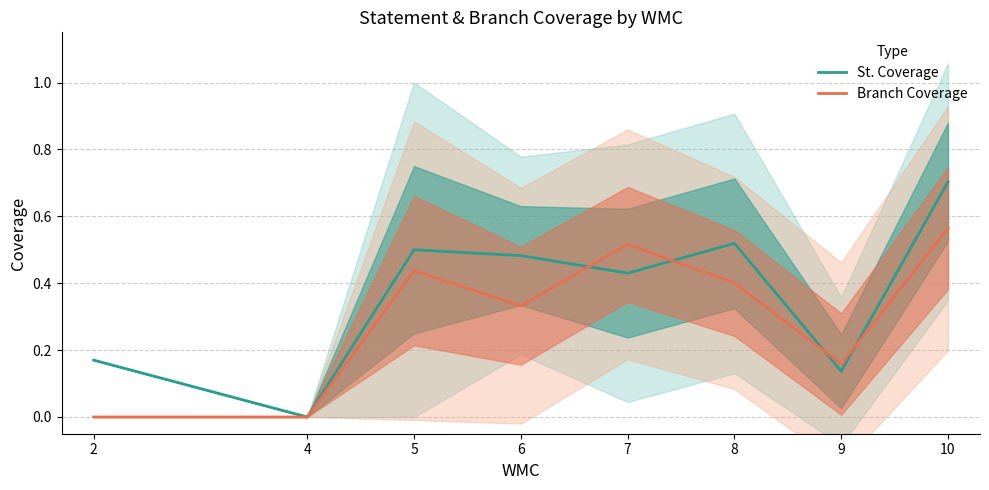

Is this an area chart (filled region under the line)?

No